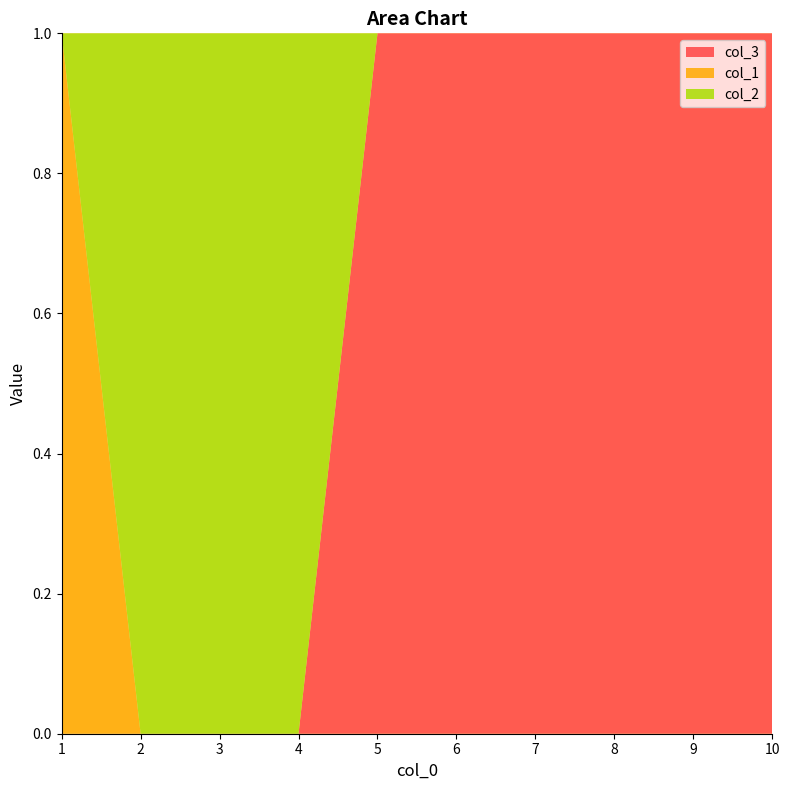

Reading right to left, what are all the values shown in this chart?

col_3: 10=1	9=1	8=1	7=1	6=1	5=1	4=0	3=0	2=0	1=0
col_1: 10=0	9=0	8=0	7=0	6=0	5=0	4=0	3=0	2=0	1=1
col_2: 10=0	9=0	8=0	7=0	6=0	5=0	4=1	3=1	2=1	1=0